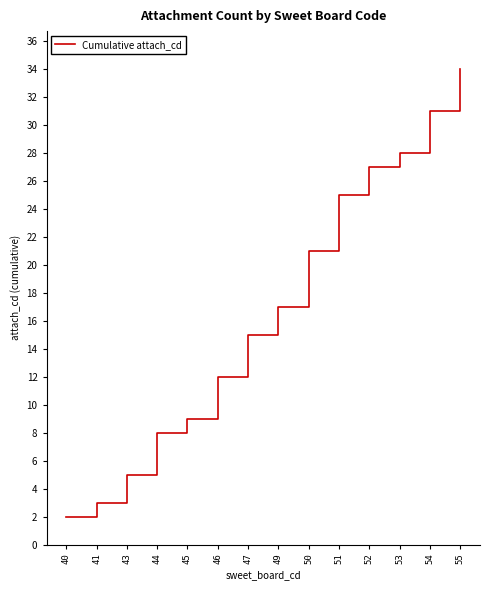

Approximately how many times larger is the value at 43 compared to 41?

1.7